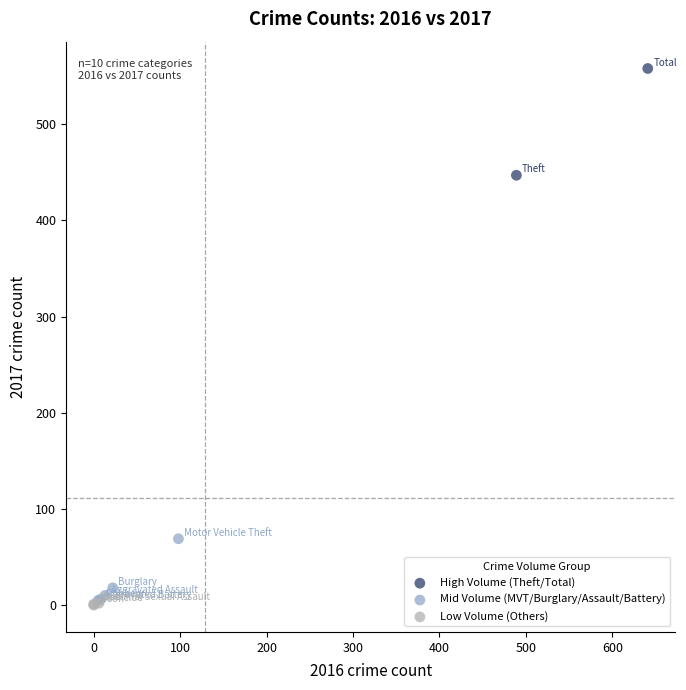

Which series reaches the minimum Y coordinate?

Low Volume (Others)